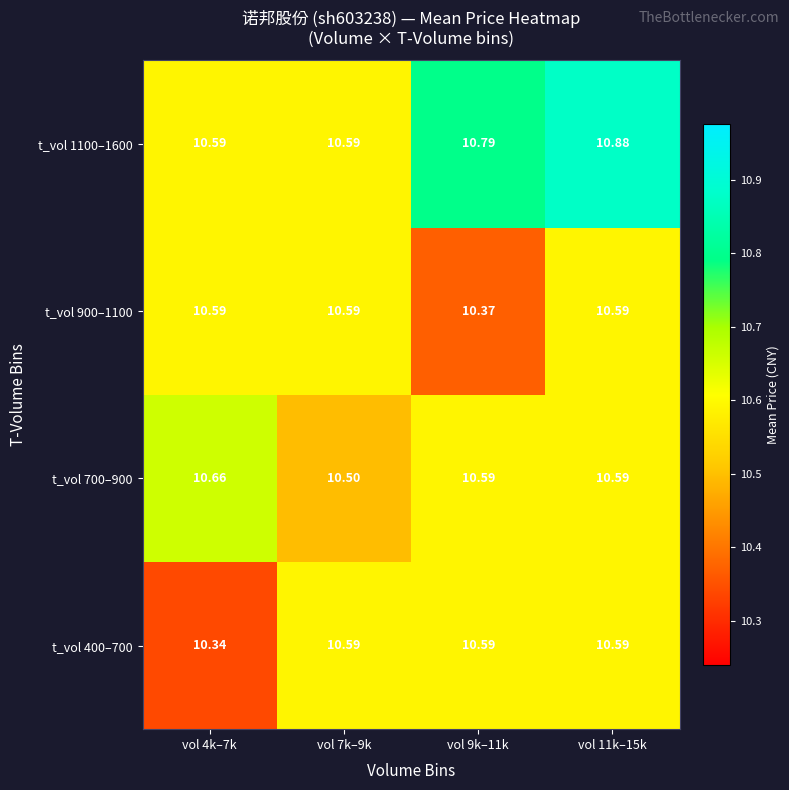

Is the value of t_vol 1100–1600 at vol 4k–7k greater than the value of t_vol 400–700 at vol 4k–7k?

Yes